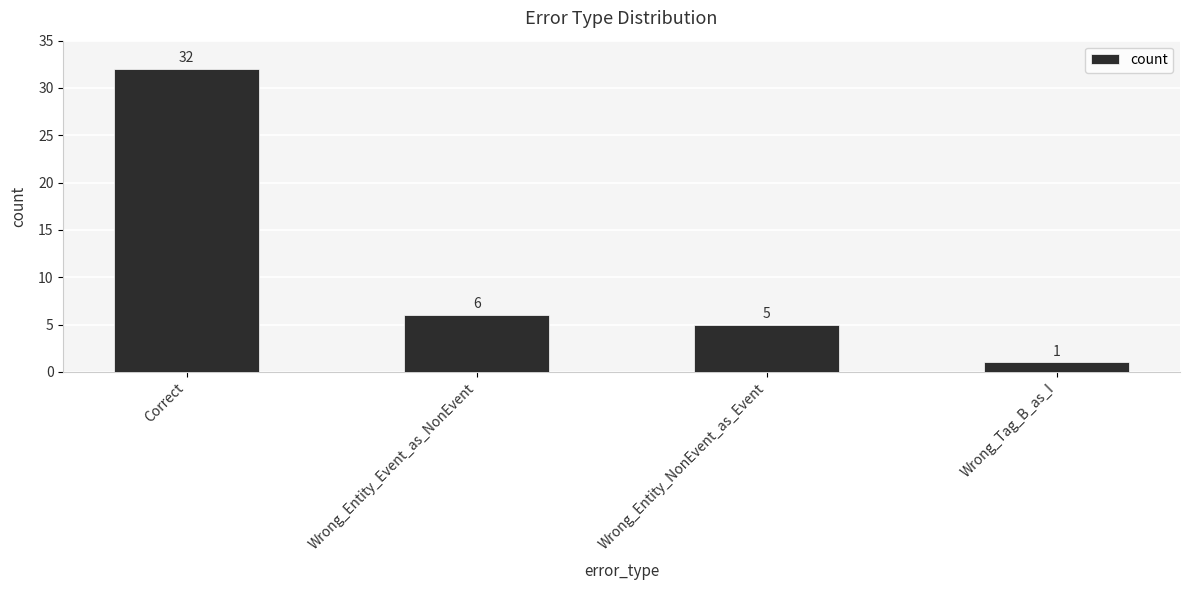

At which category does the chart reach its minimum across all series?

Wrong_Tag_B_as_I